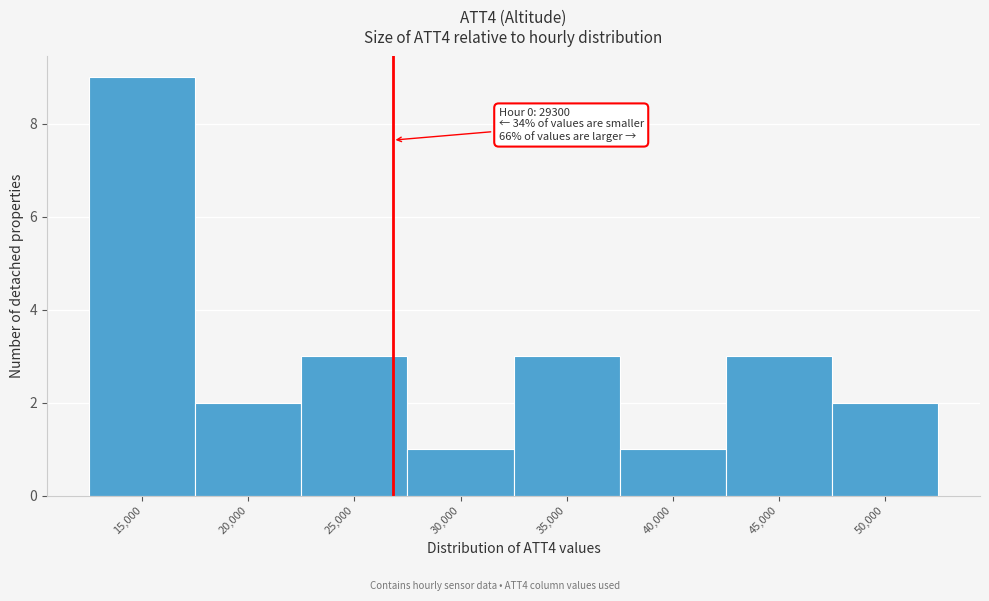

Reading right to left, list all the values displayed in this chart.

2	3	1	3	1	3	2	9